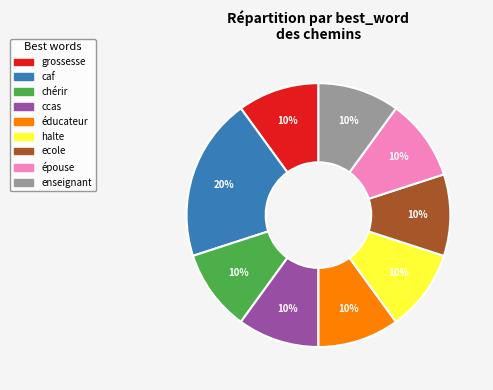

How many slices are in this pie chart?

9